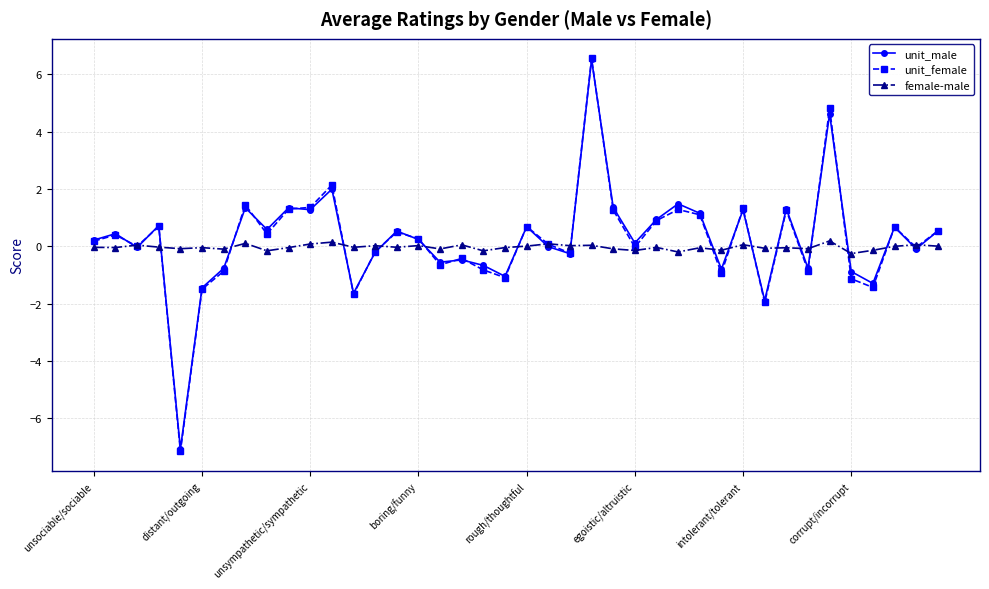

What is the minimum value shown in the chart?

-7.2